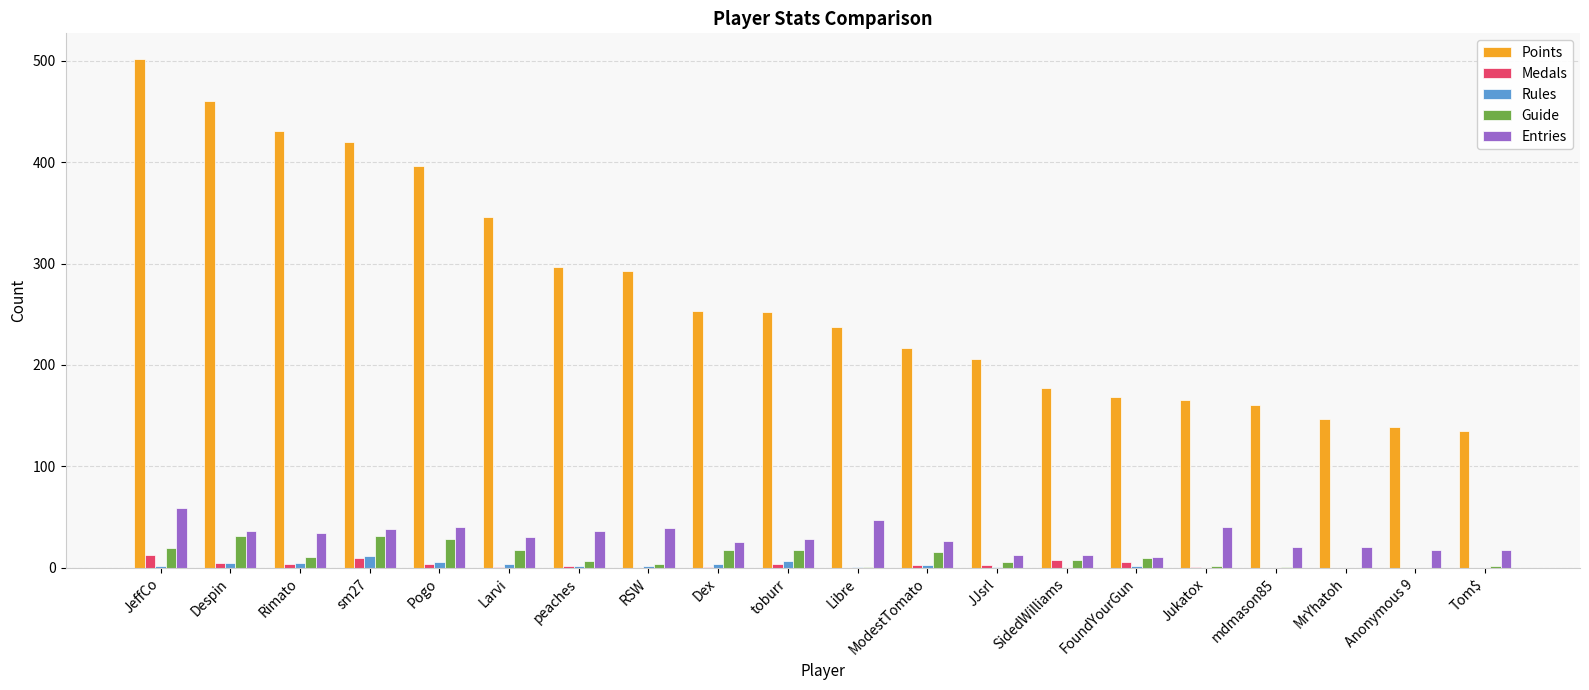

What is the sum of all Entries values?

589